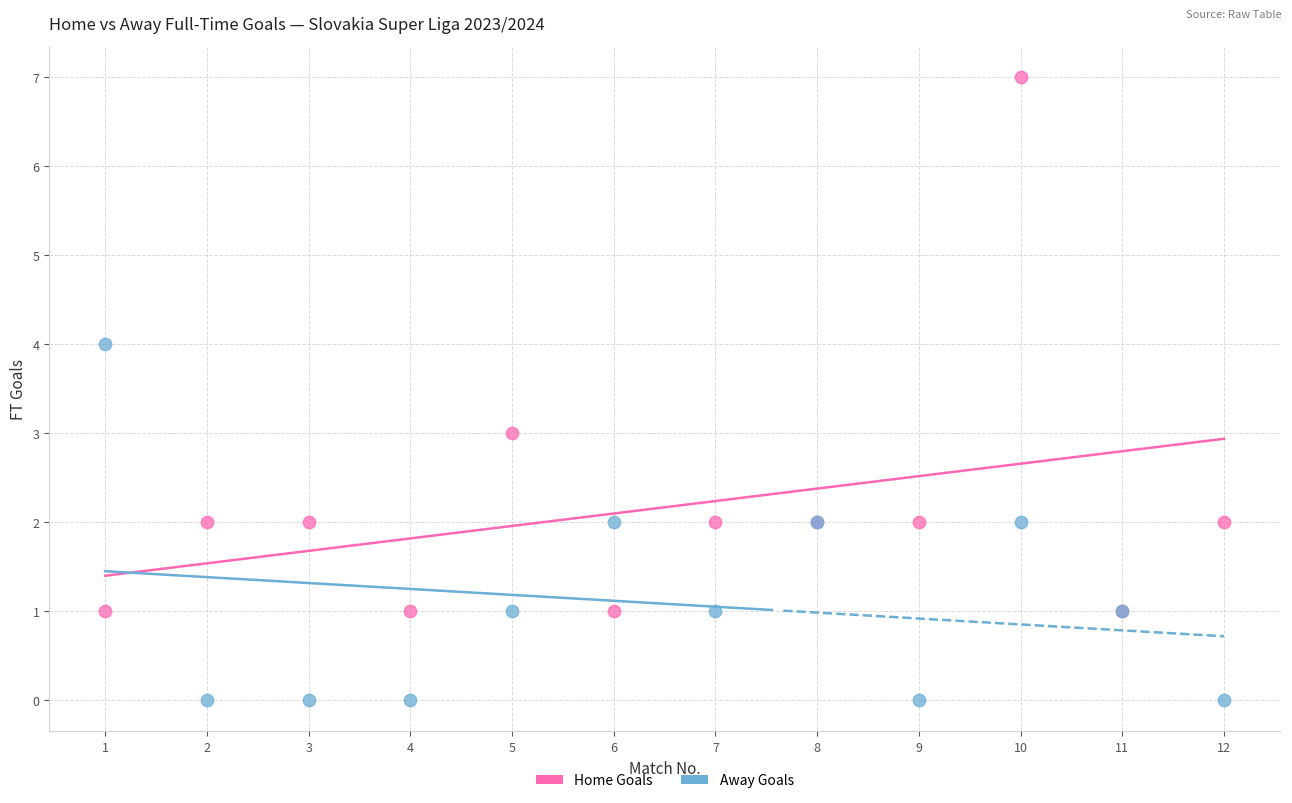

Which series has the widest spread of Y values?

Home Goals